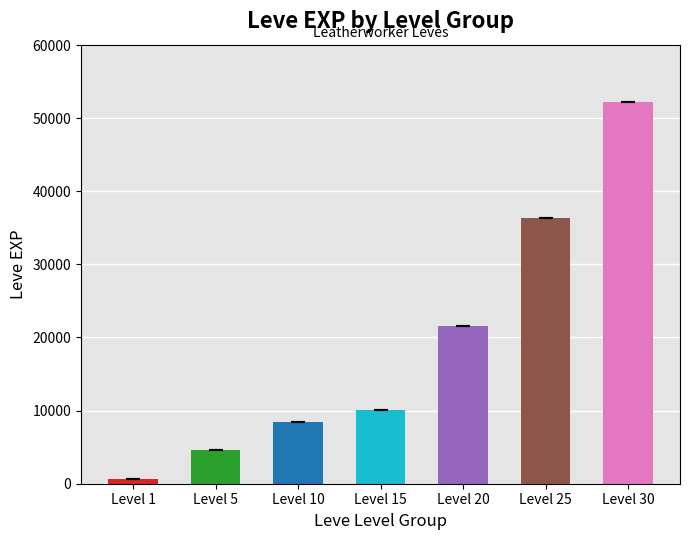

Where is the data nearest to the value 26425?

Level 20